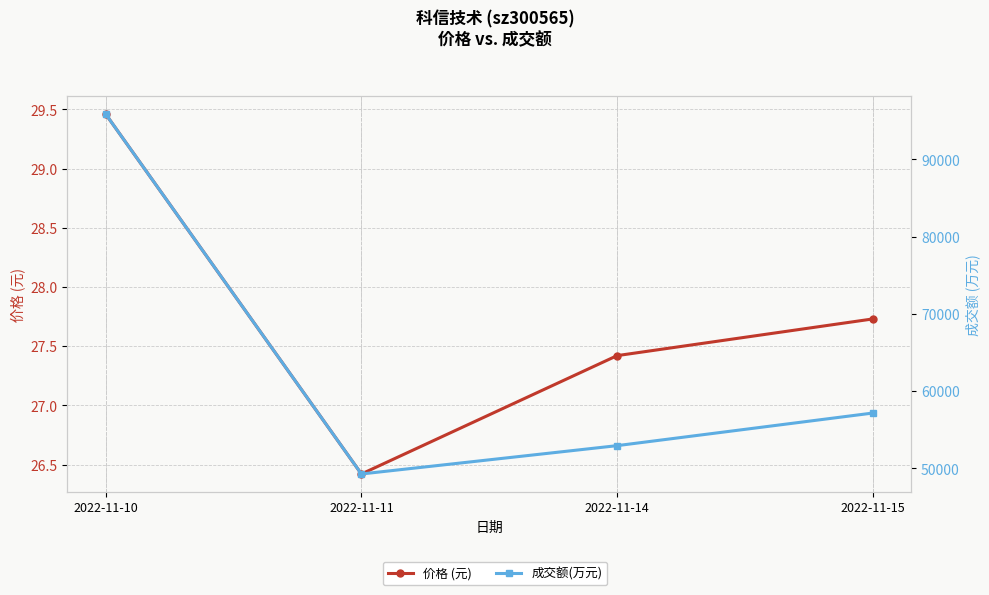

At 2022-11-15, list the series in order from smallest to largest.

价格 (元), 成交额(万元)